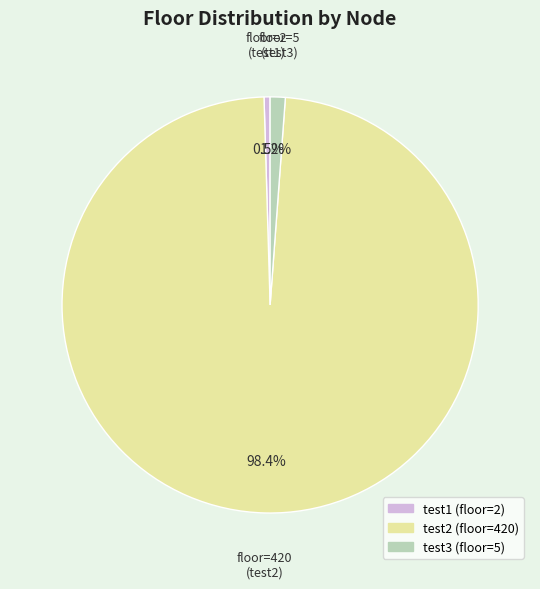

Count the number of slices in the pie.

3